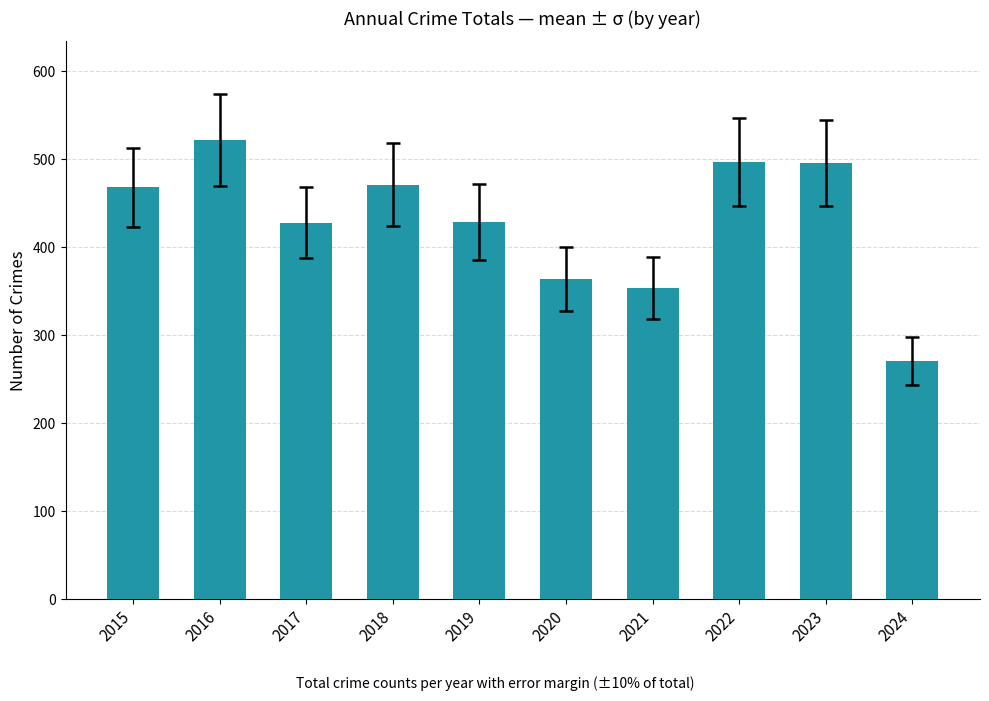

What is the value of the 3rd bar from the left?

428